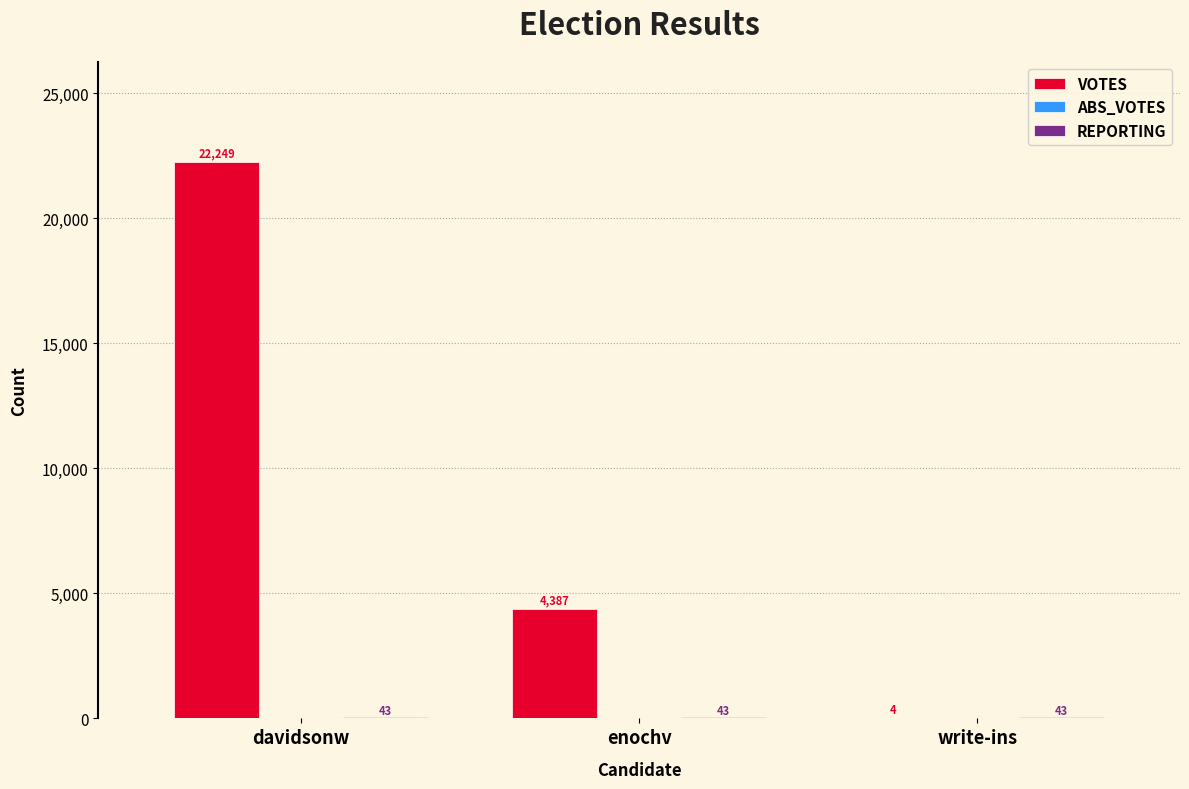

Which series changed the most between davidsonw and write-ins?

VOTES